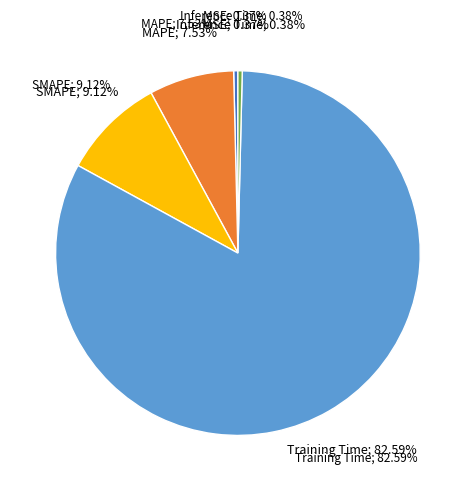

To the nearest percent, what portion does SMAPE represent?

9%